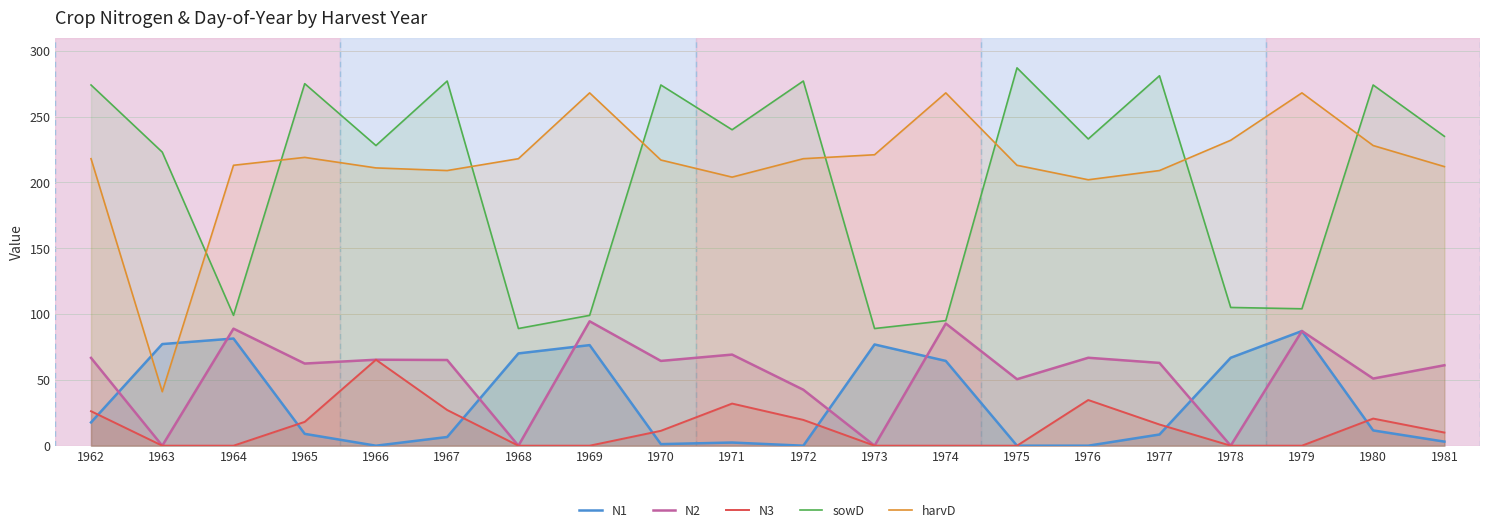

Read the sowD value at 1981.

235.0